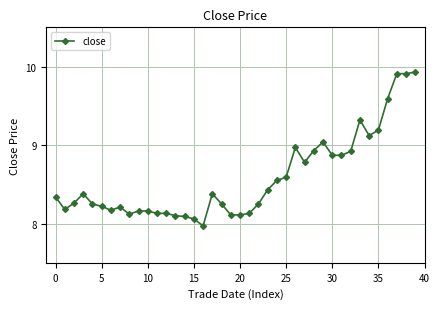

Does the chart display data point markers on the line(s)?

Yes